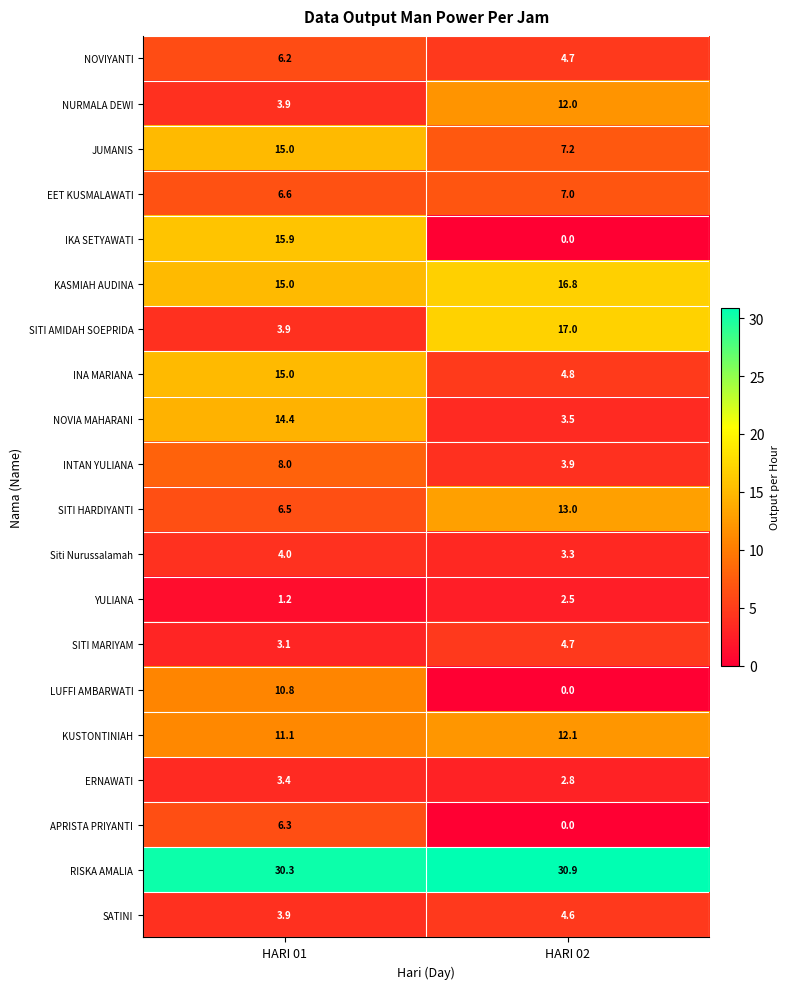

Rank the categories by APRISTA PRIYANTI value from highest to lowest.

HARI 01, HARI 02